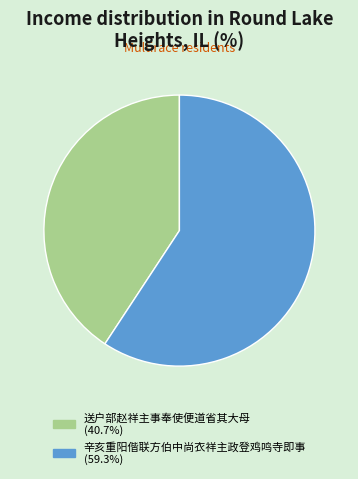

Is it true that 送户部赵祥主事奉使便道省其大母 is 41% of the pie?

True